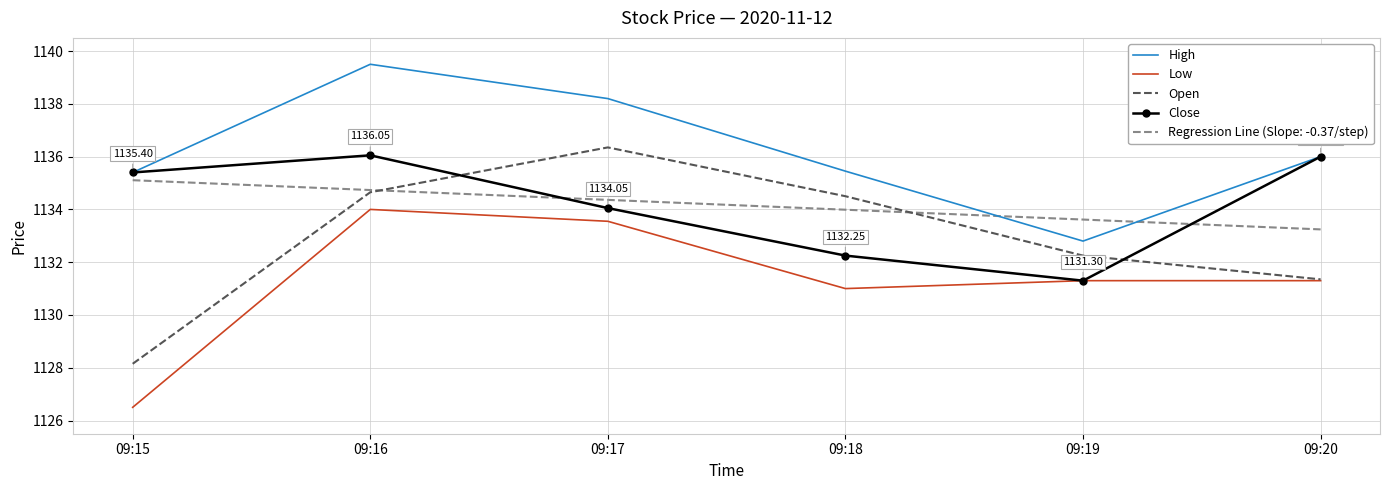

Which series has the largest total across all categories?

High